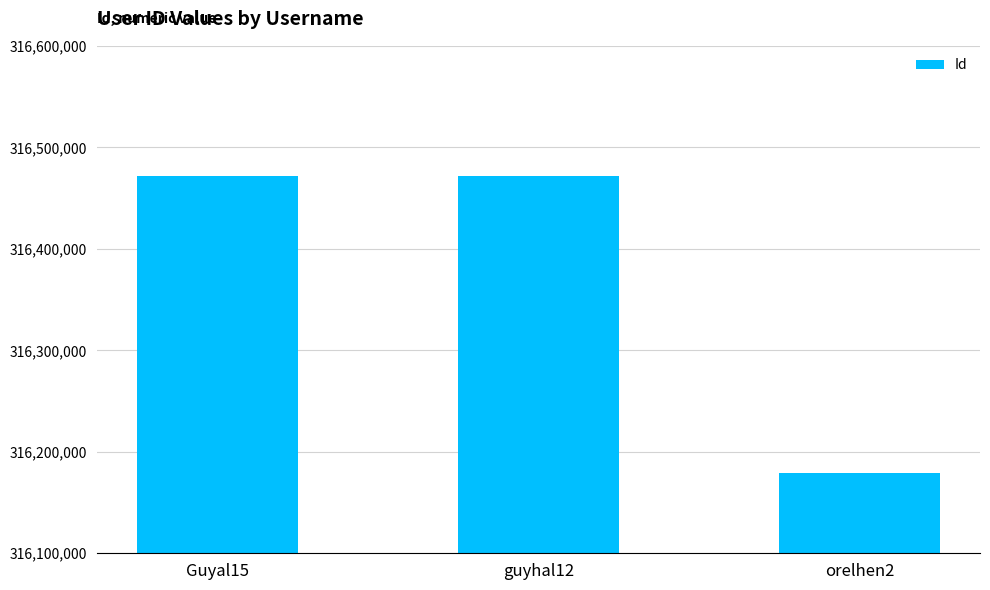

Reading left to right, list all the values displayed in this chart.

316471465	316471465	316179423